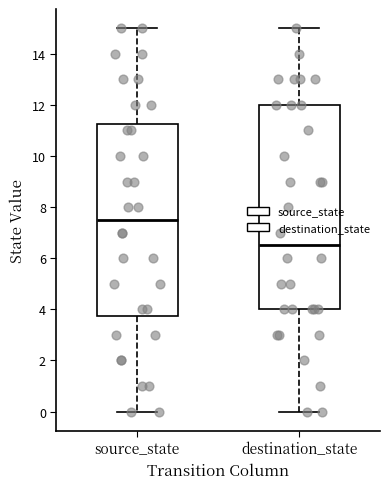

Reading left to right, transcribe this box plot: for each box, give where its median line is, the range the box spans, and where its two whiskers end, as read against the y-axis. The values are not printed on the chart, so give them approximately, as read against the axis.

source_state: median 7.6, box 3.8 to 11.2, whiskers 0.0 to 15.0
destination_state: median 6.6, box 4.0 to 12.0, whiskers 0.0 to 15.0